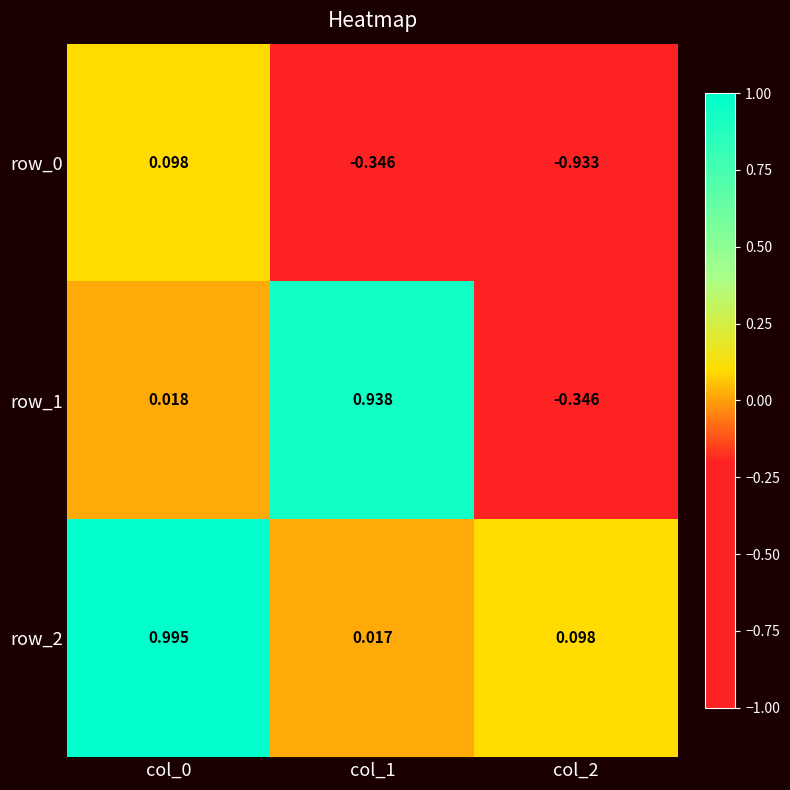

What is the difference between the second highest and minimum values in the row_1 series?

0.4